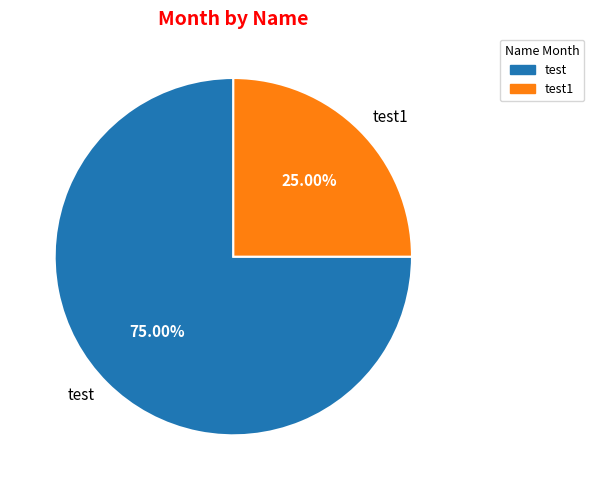

Does test1 represent more than half of the total?

No